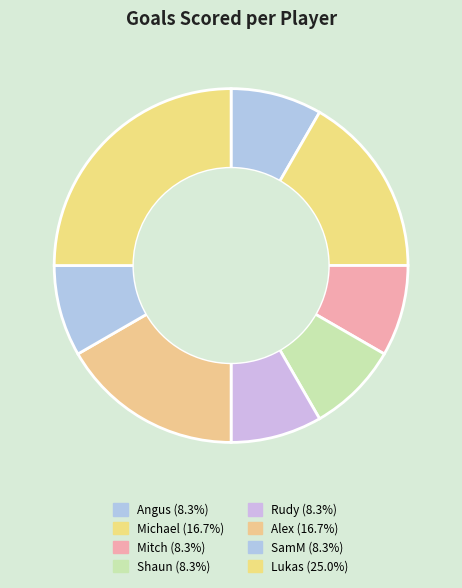

What is the largest slice in the pie chart?

Lukas